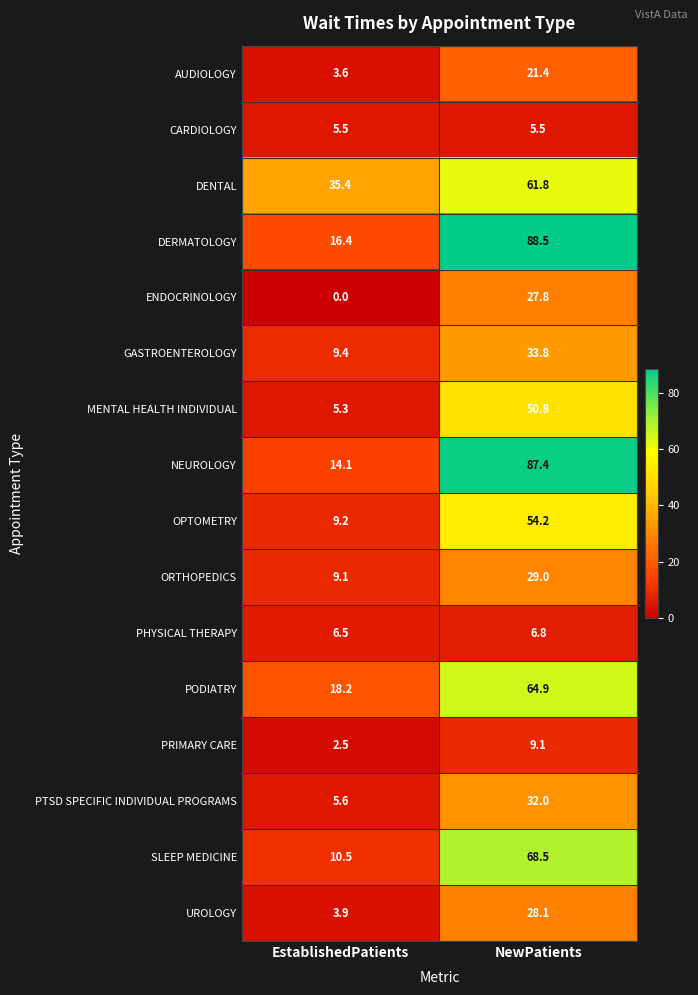

What is the difference between the NEUROLOGY values at EstablishedPatients and NewPatients?

73.3